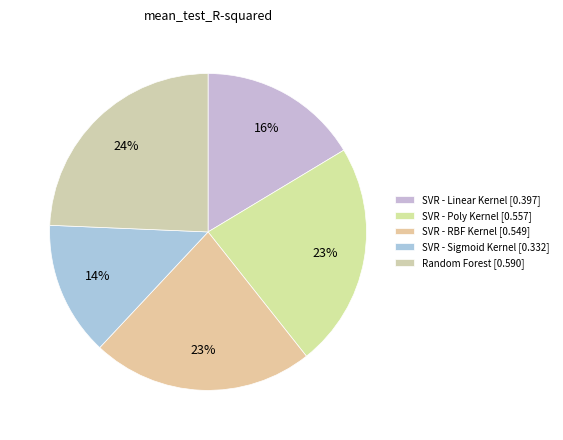

To the nearest percent, what is the difference between the SVR - Linear Kernel and Random Forest slice percentages?

8%